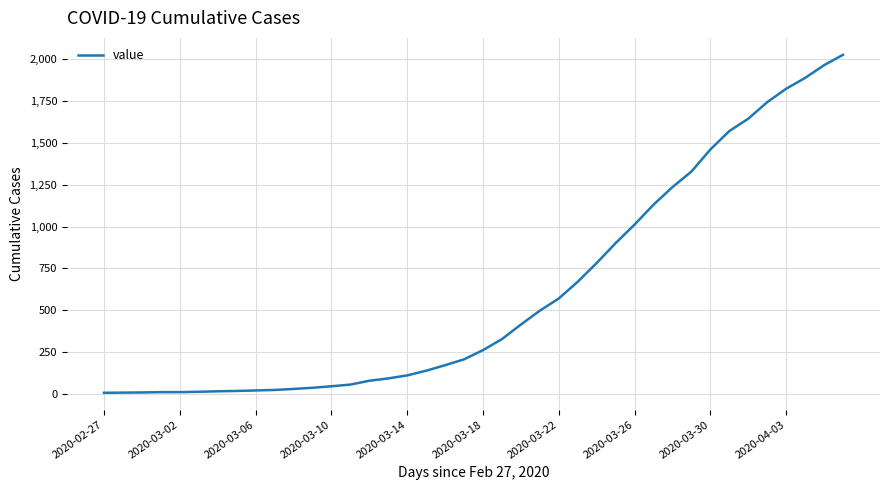

What is the difference between the maximum and minimum values?

2021